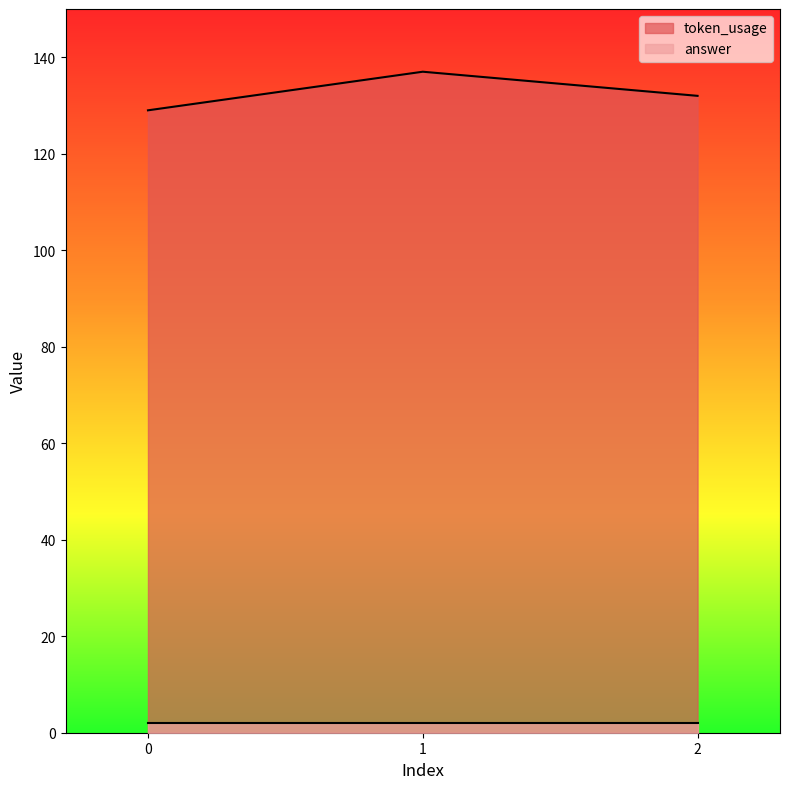

What is the value of the 1st point from the left?

129